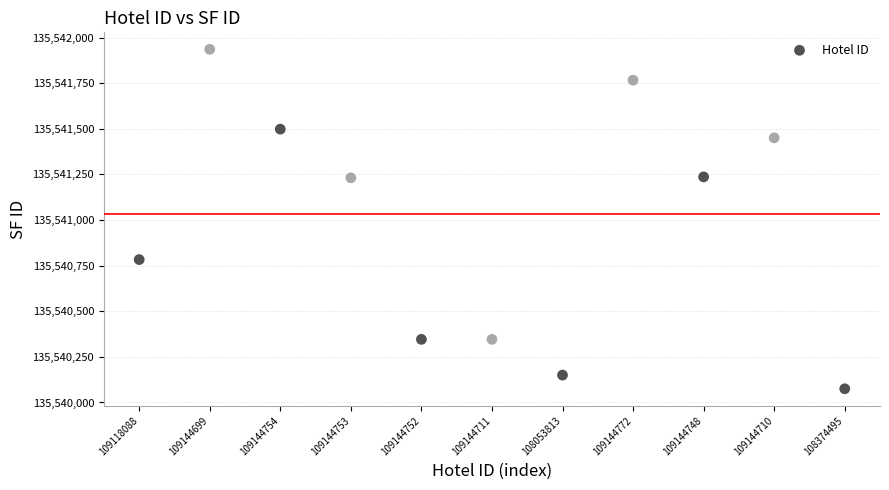

What is the range of Y values (max minus min)?

1860.3